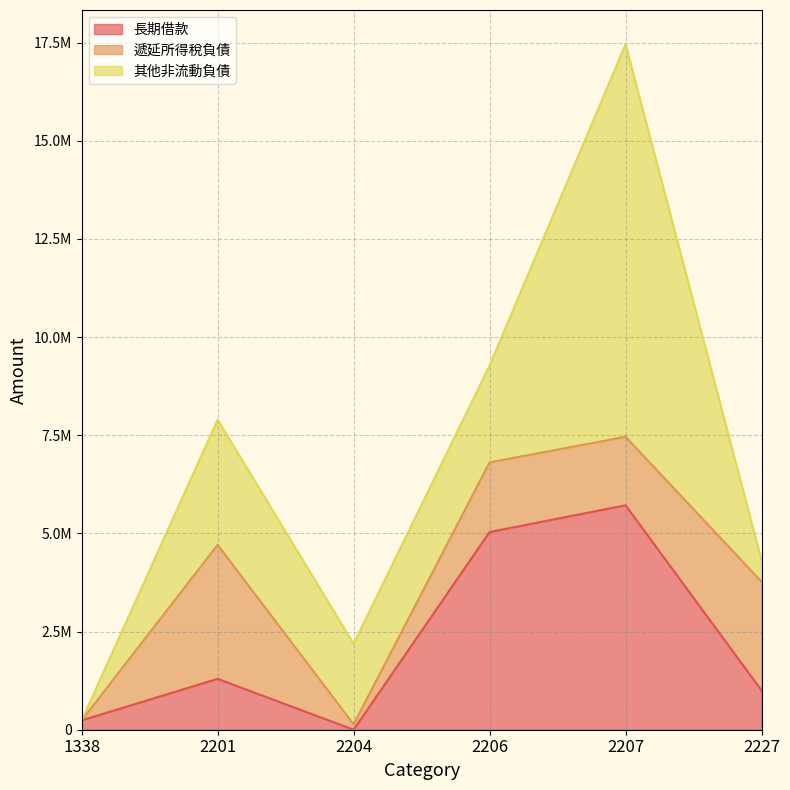

List the series in order of their peak value, lowest first.

遞延所得稅負債, 長期借款, 其他非流動負債